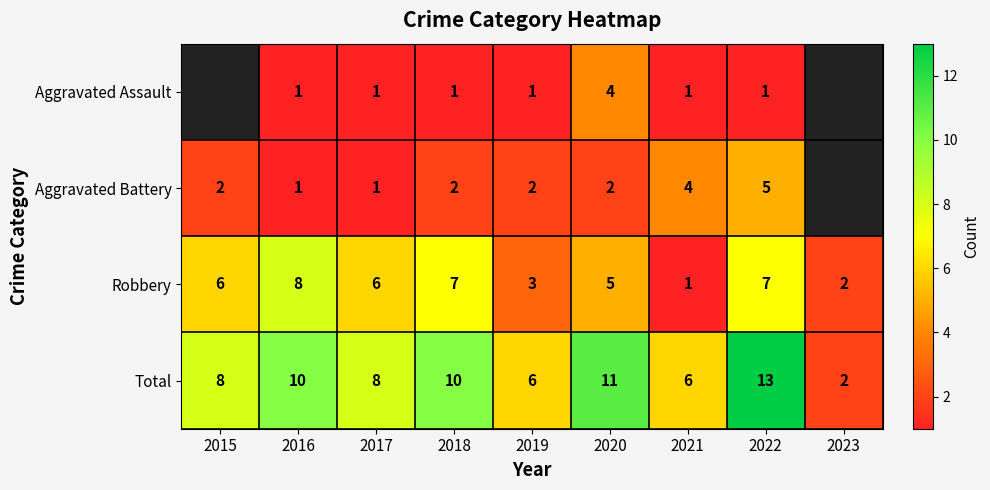

What value does the Total series have at 2022, to the nearest 5?

15